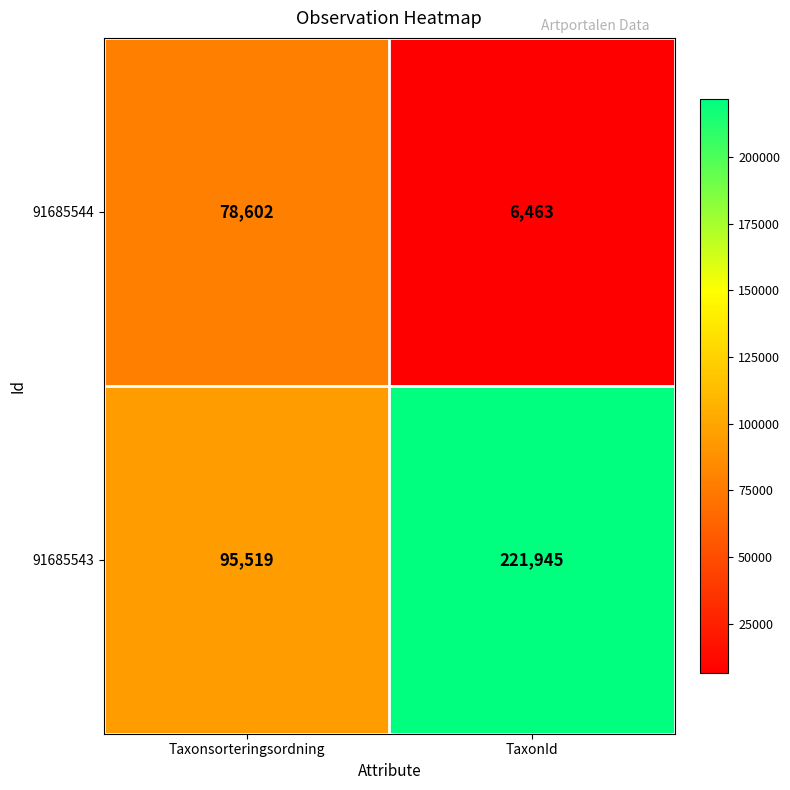

List the series in order of their overall mean, highest first.

91685543, 91685544